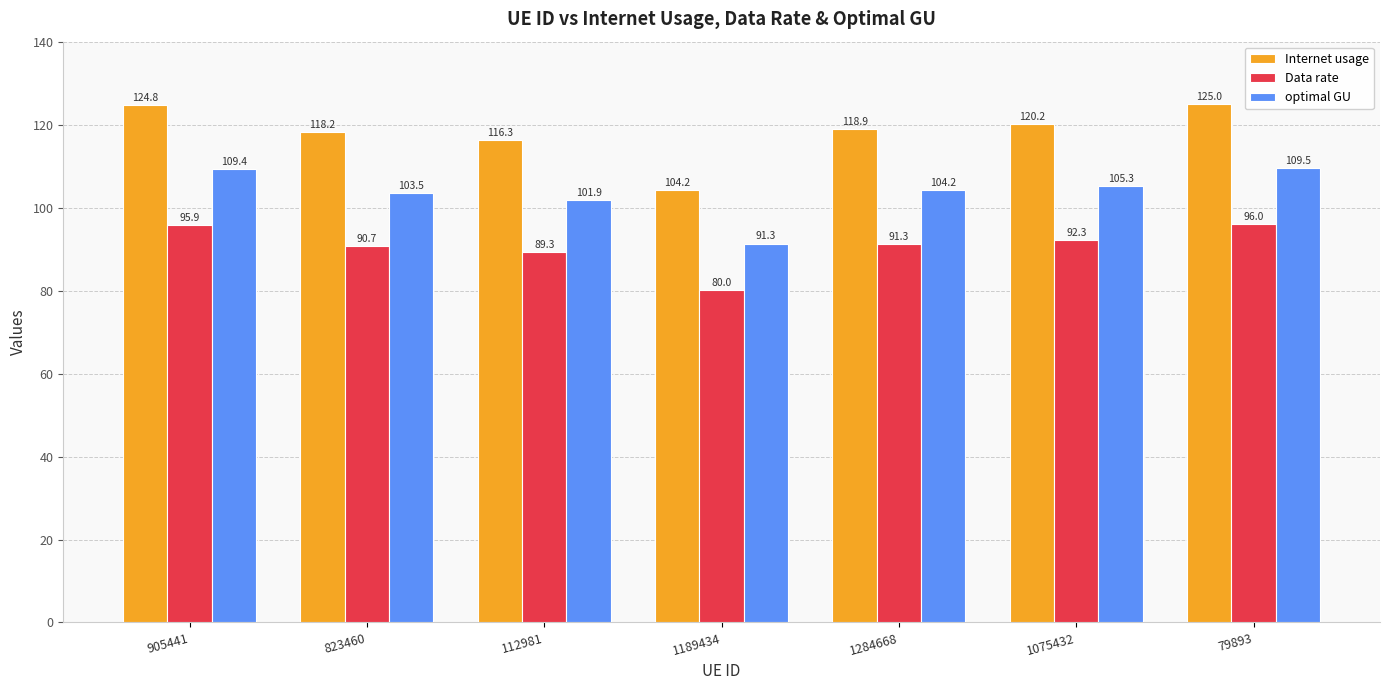

What is the spread (max minus min) of values at 823460?

27.4